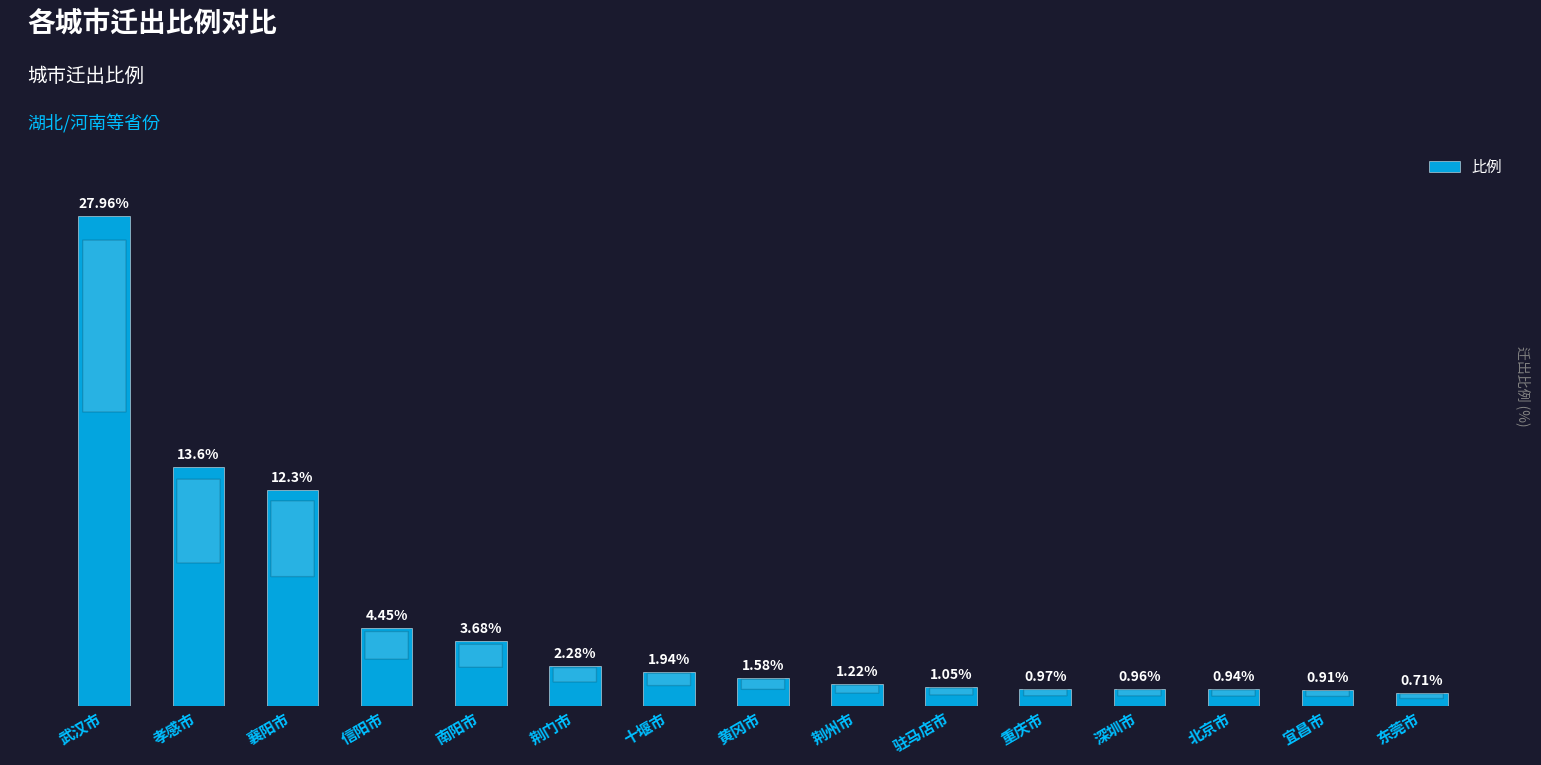

Rank the categories by value from lowest to highest.

东莞市, 宜昌市, 北京市, 深圳市, 重庆市, 驻马店市, 荆州市, 黄冈市, 十堰市, 荆门市, 南阳市, 信阳市, 襄阳市, 孝感市, 武汉市